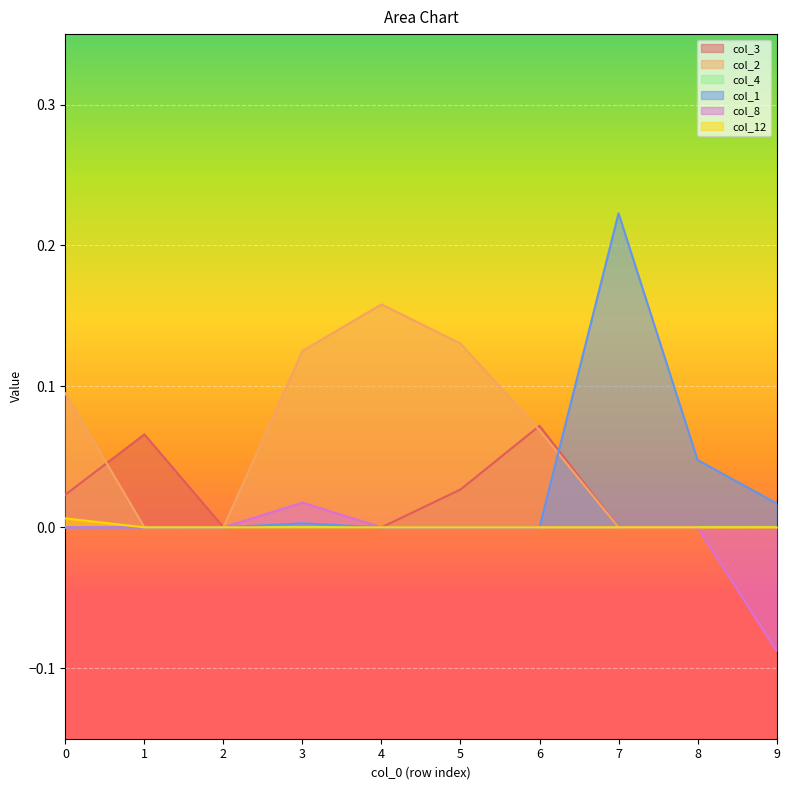

Reading right to left, list all the values displayed in this chart.

col_3: 0.0	0.0	0.0	0.1	0.0	0.0	0.0	0.0	0.1	0.0
col_2: 0.0	0.0	0.0	0.1	0.1	0.2	0.1	0.0	0.0	0.1
col_1: 0.0	0.0	0.2	0.0	0.0	0.0	0.0	0.0	0.0	0.0
col_8: -0.1	0.0	0.0	0.0	0.0	0.0	0.0	0.0	0.0	0.0
col_12: 0.0	0.0	0.0	0.0	0.0	0.0	0.0	0.0	0.0	0.0